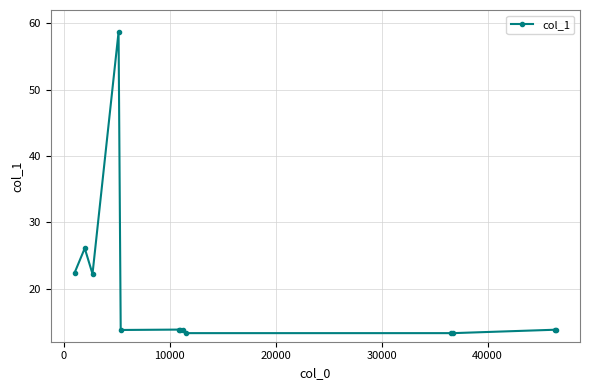

What is the sum of all values?

252.2